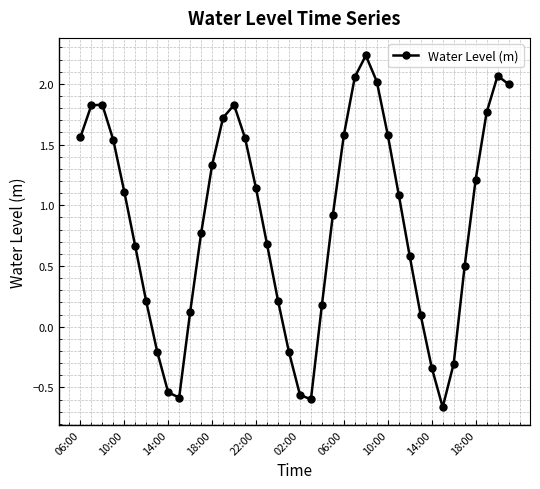

What is the value of the 8th point from the left?

-0.2